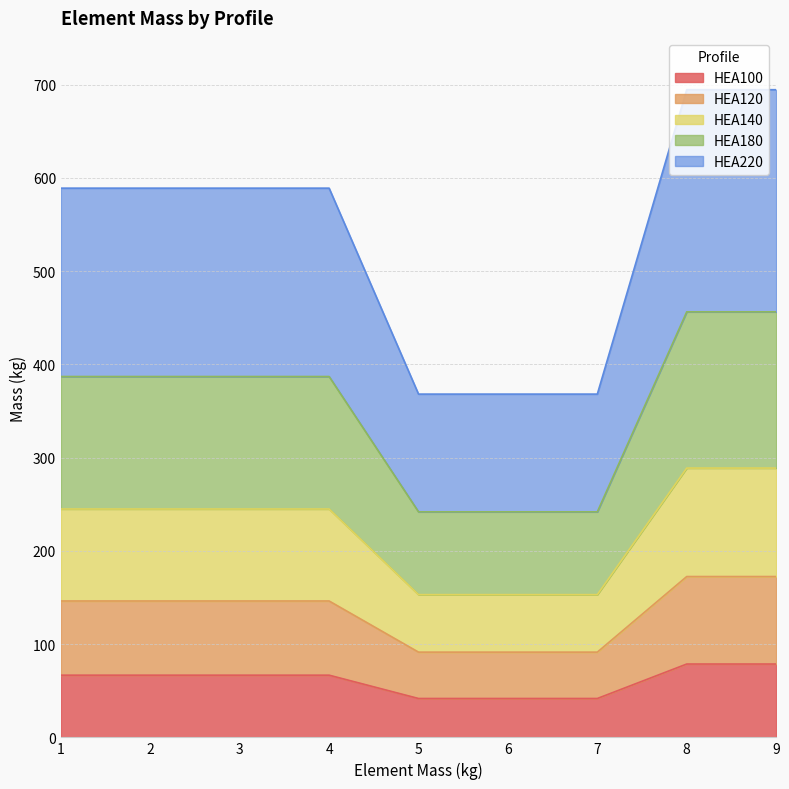

True or false: HEA100 has a value of 41.7 at 5.

True